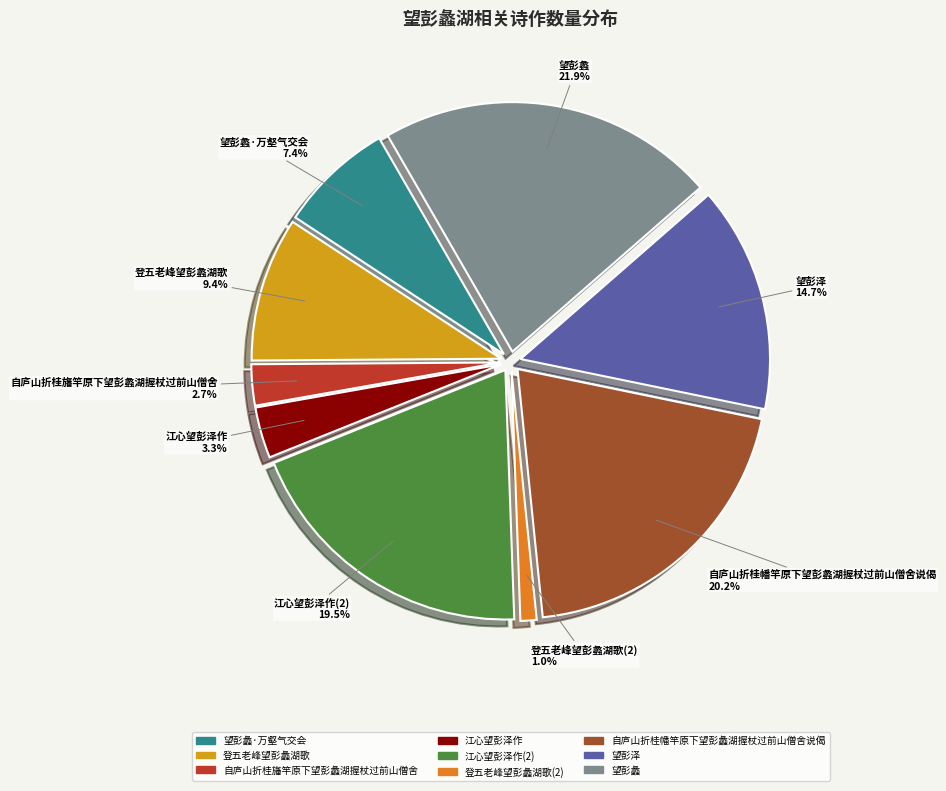

What percentage is the 登五老峰望彭蠡湖歌 slice, to the nearest percent?

9%